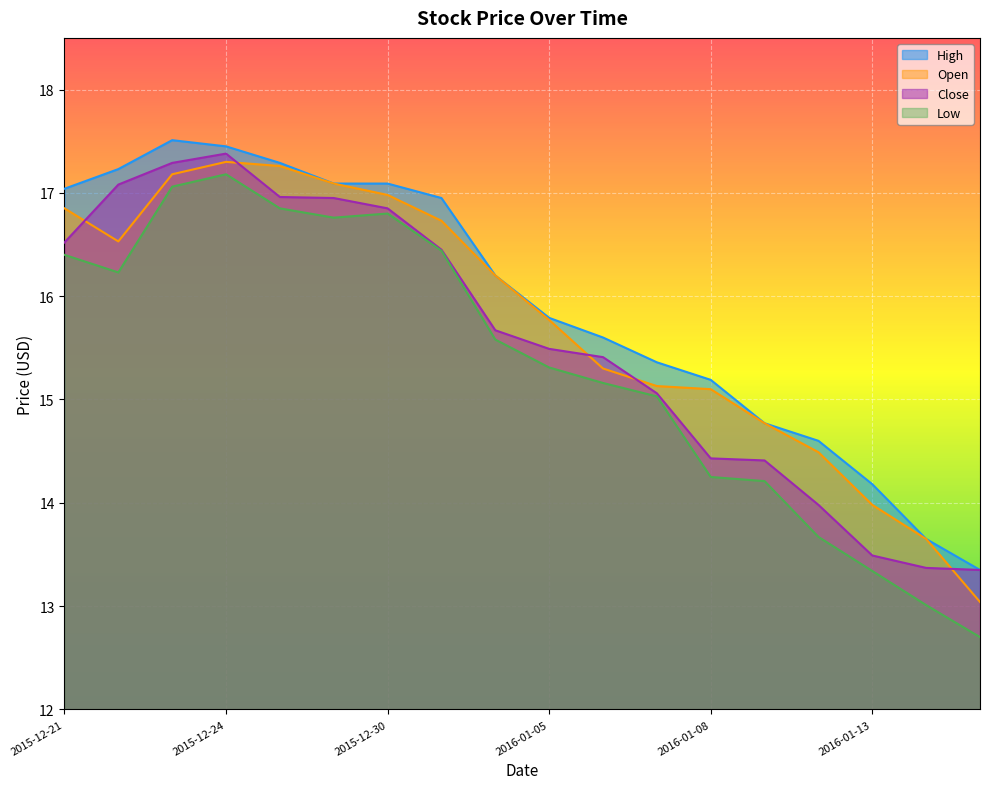

What is the value of the High point at the 18th from the left?

13.3